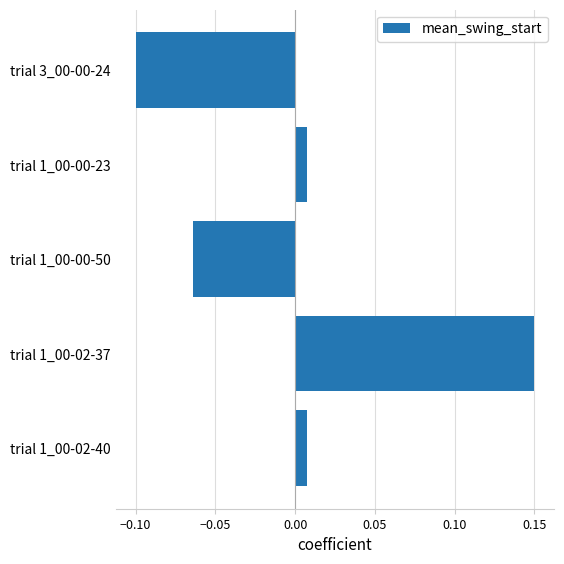

At which category does the chart reach its minimum across all series?

trial 3_00-00-24